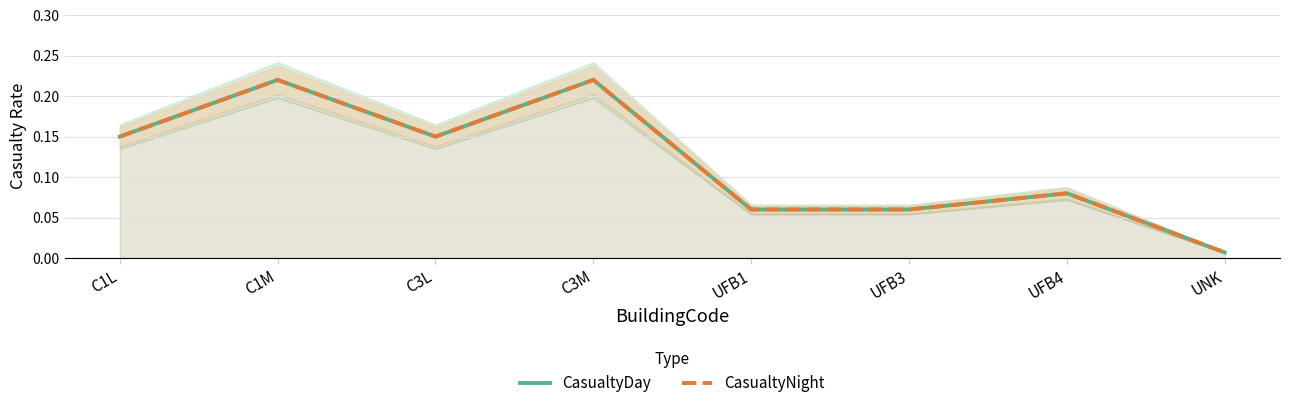

True or false: CasualtyDay and CasualtyNight intersect in this chart.

False